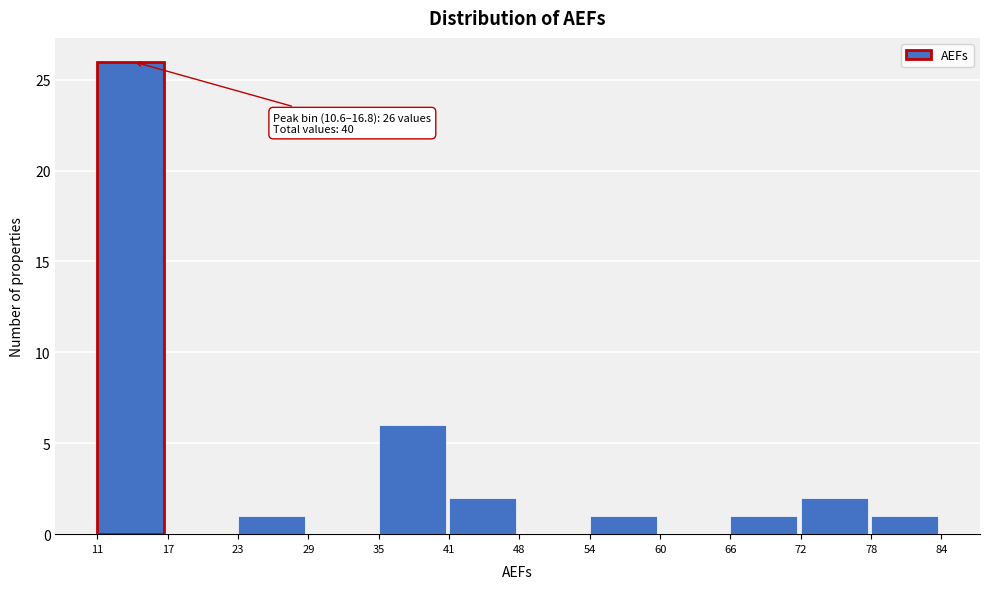

Over which range of the x-axis is the bar tallest?

11 to 17